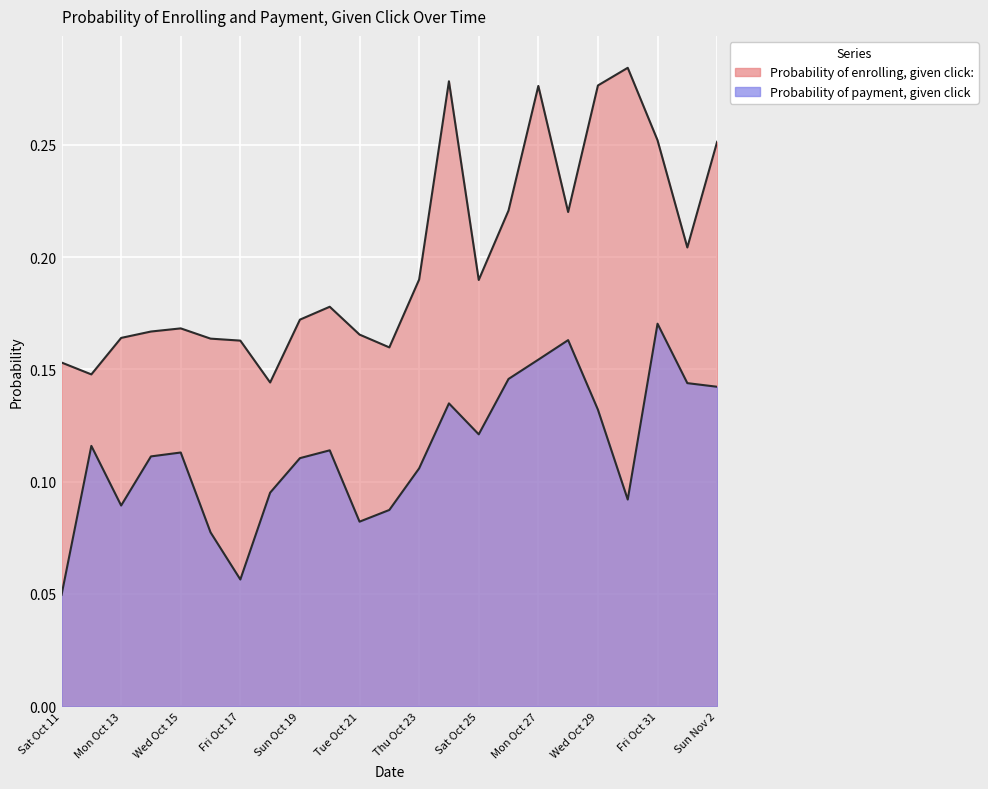

Which category has the highest value across all series?

Thu Oct 30